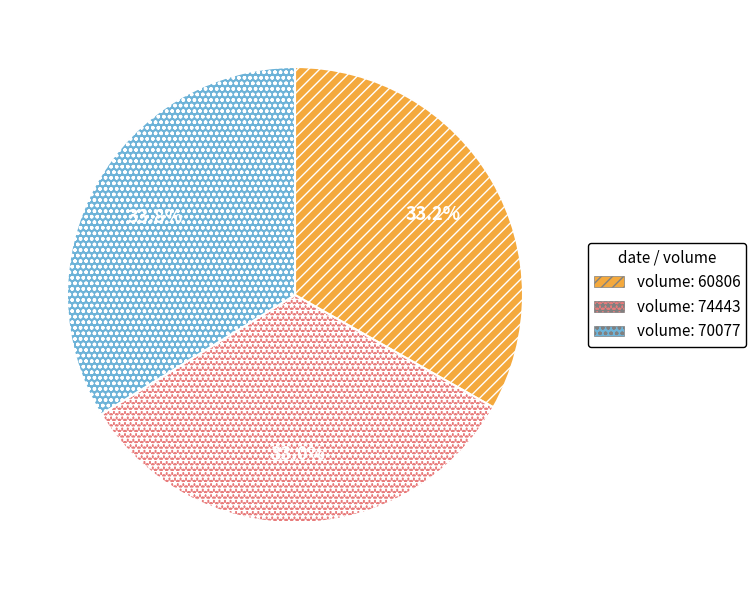

Is there a majority slice in this chart?

No